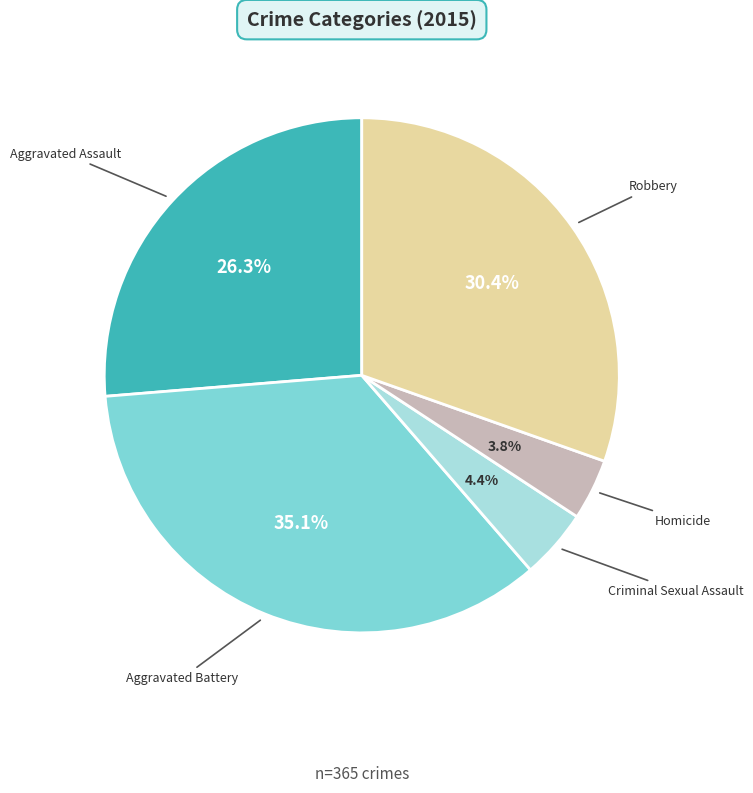

Is there any slice that represents more than half of the pie?

No